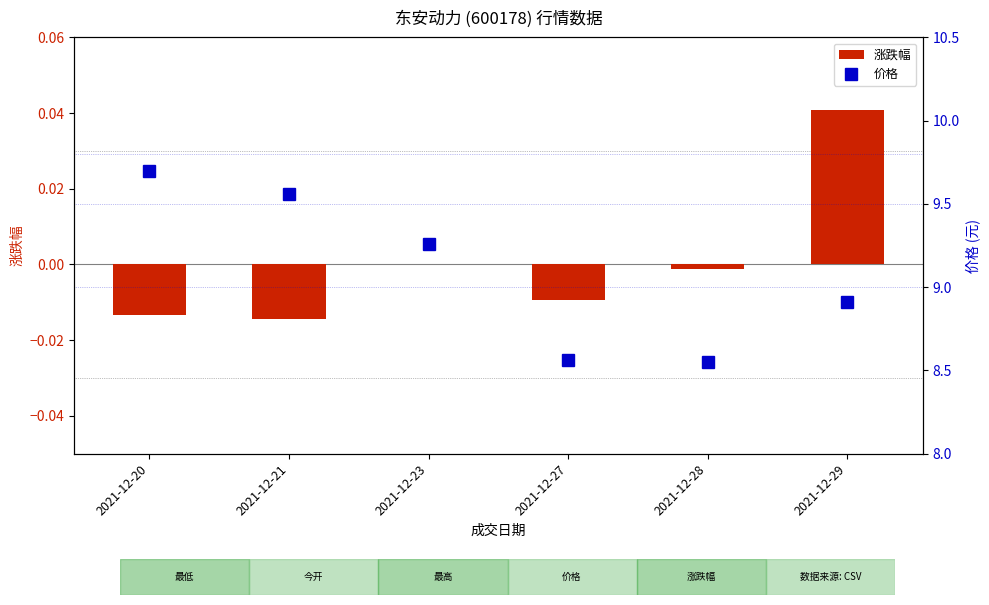

Which series has the largest range (max minus min)?

价格